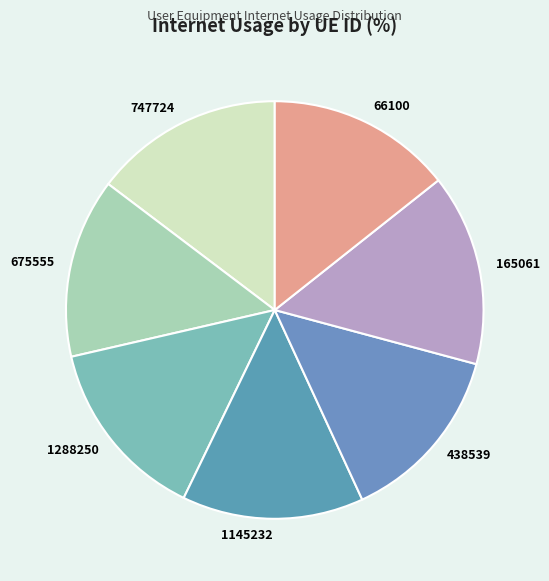

Does 1145232 account for over 50% of the chart?

No